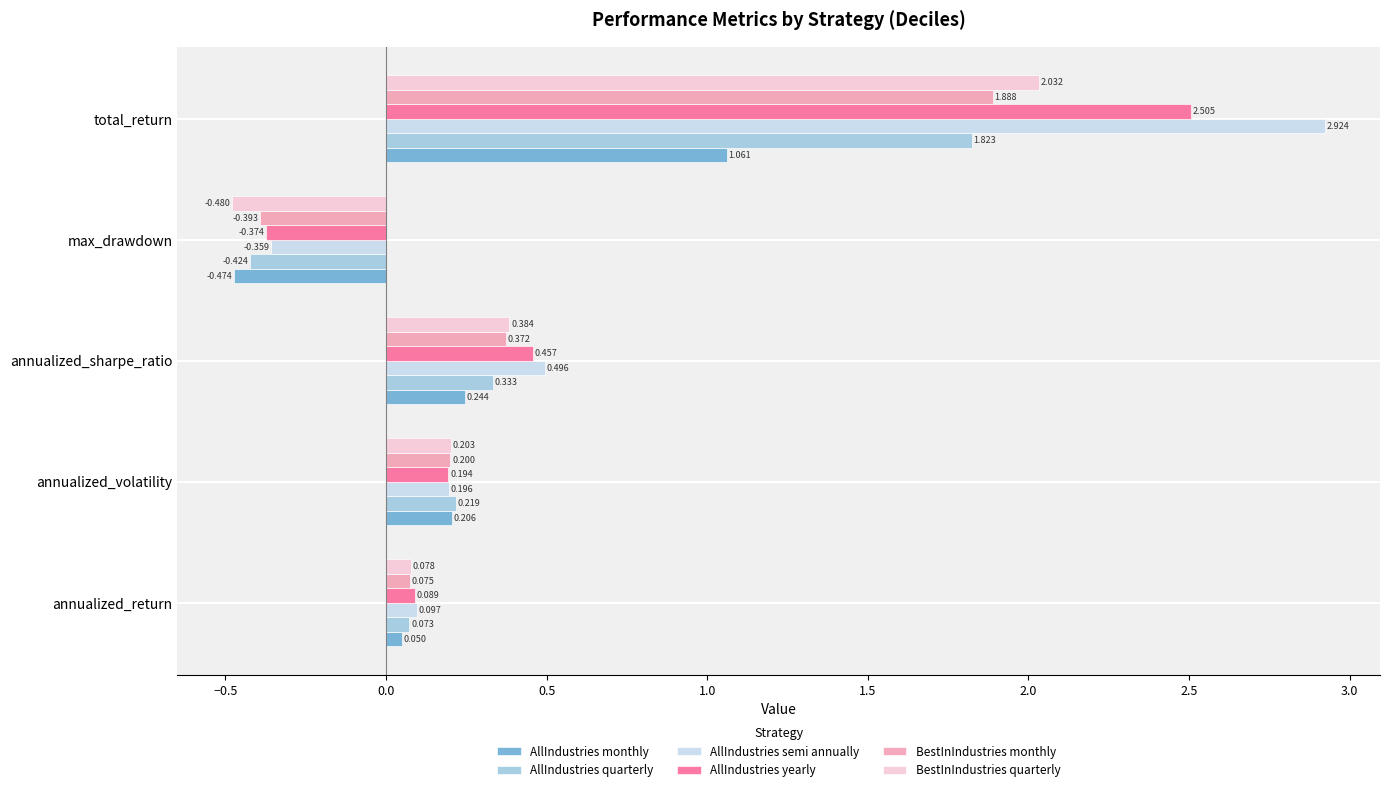

Which category has the highest value in the BestInIndustries quarterly series?

total_return